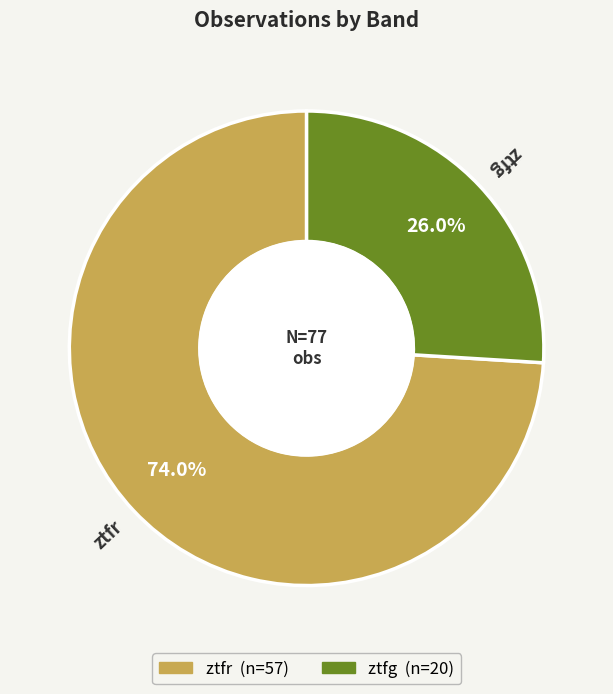

Is it true that ztfr is 74% of the pie?

True